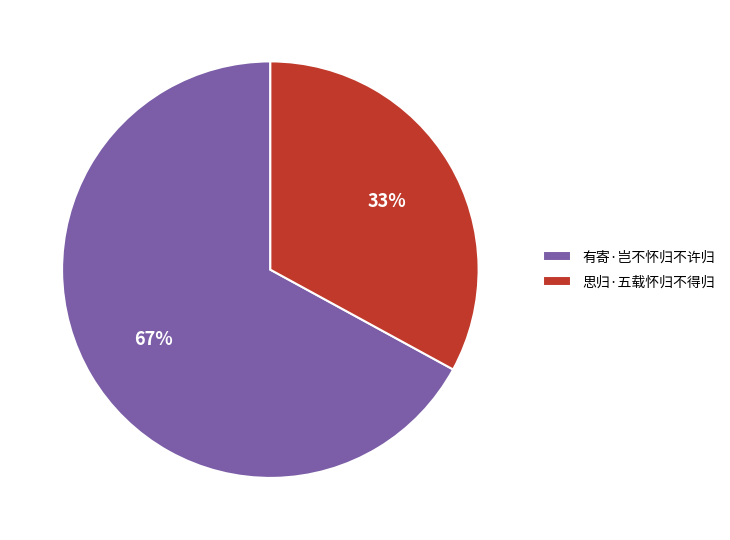

Approximately how many times larger is the value at 思归·五载怀归不得归 compared to 有寄·岂不怀归不许归?

0.5